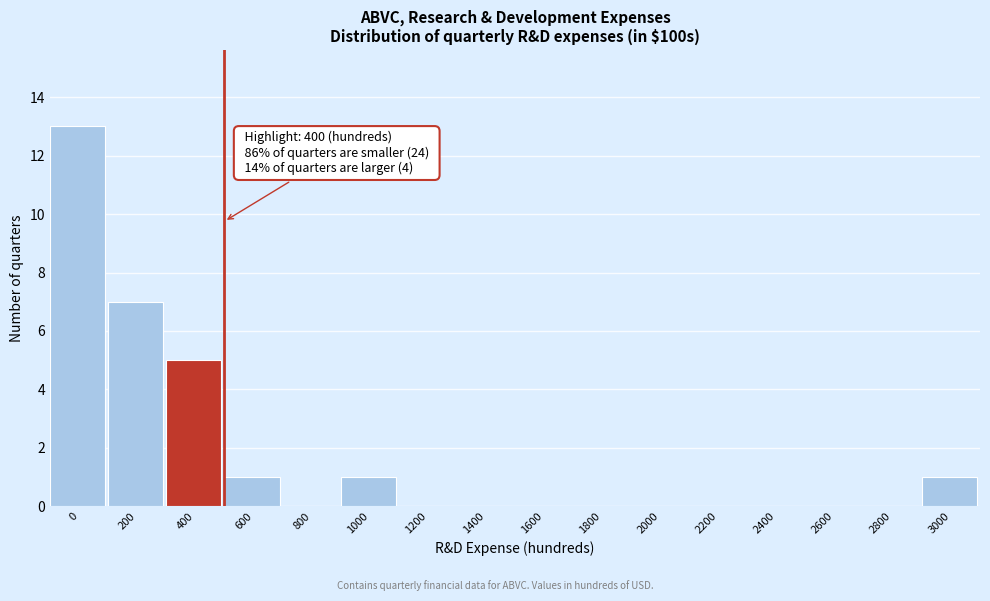

Reading right to left, transcribe all the data shown in this chart.

3000=1	2800=0	2600=0	2400=0	2200=0	2000=0	1800=0	1600=0	1400=0	1200=0	1000=1	800=0	600=1	400=5	200=7	0=13